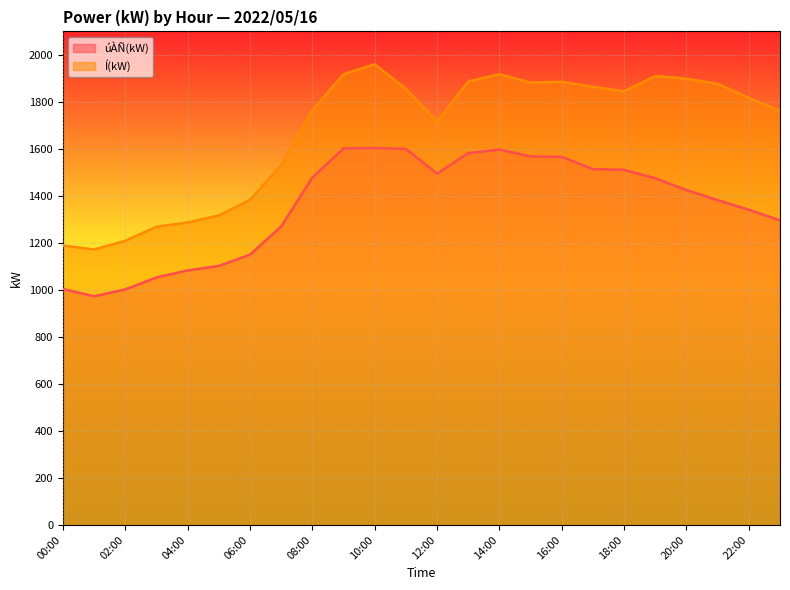

What is the value of the úÀÑ(kW) point at the 22nd from the left?

1382